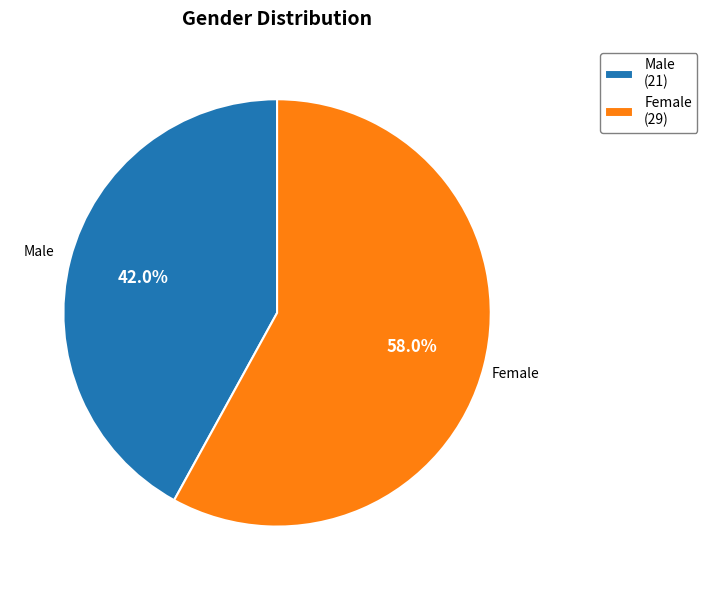

Between Female and Male, which is larger?

Female